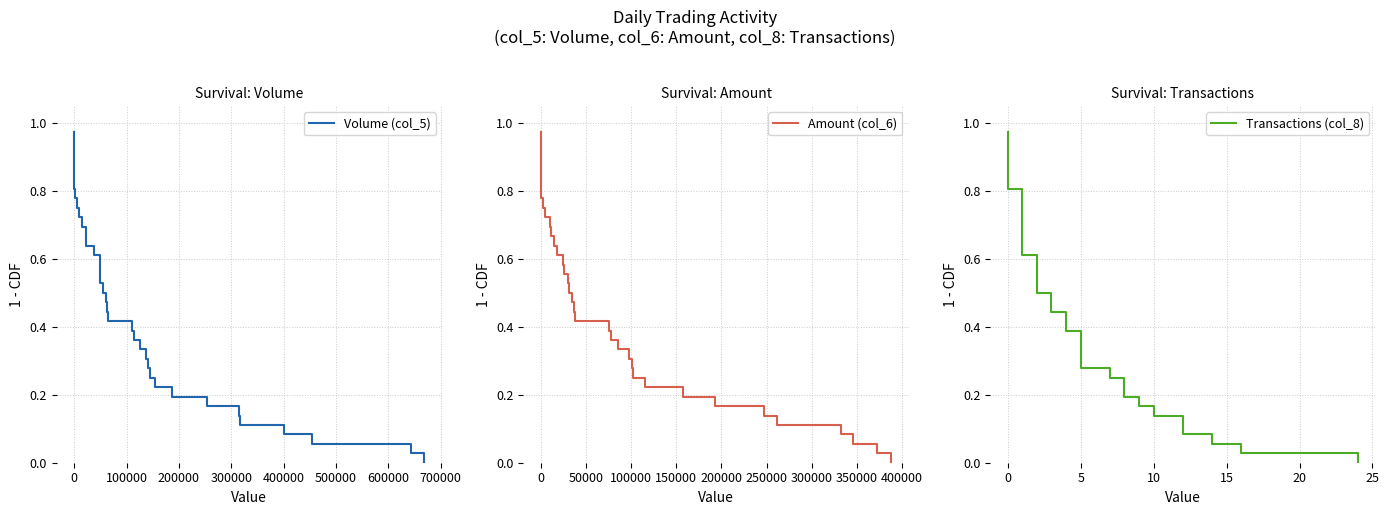

Reading left to right, transcribe all the data shown in this chart.

Volume (col_5): 1.0	0.9	0.9	0.9	0.9	0.8	0.8	0.8	0.8	0.7	0.7	0.7	0.6	0.6	0.6	0.6	0.5	0.5	0.5	0.4	0.4	0.4	0.4	0.3	0.3	0.3	0.2	0.2	0.2	0.2	0.1	0.1	0.1	0.1	0.0	0.0
Amount (col_6): 1.0	0.9	0.9	0.9	0.9	0.8	0.8	0.8	0.8	0.7	0.7	0.7	0.6	0.6	0.6	0.6	0.5	0.5	0.5	0.4	0.4	0.4	0.4	0.3	0.3	0.3	0.2	0.2	0.2	0.2	0.1	0.1	0.1	0.1	0.0	0.0
Transactions (col_8): 1.0	0.9	0.9	0.9	0.9	0.8	0.8	0.8	0.8	0.7	0.7	0.7	0.6	0.6	0.6	0.6	0.5	0.5	0.5	0.4	0.4	0.4	0.4	0.3	0.3	0.3	0.2	0.2	0.2	0.2	0.1	0.1	0.1	0.1	0.0	0.0